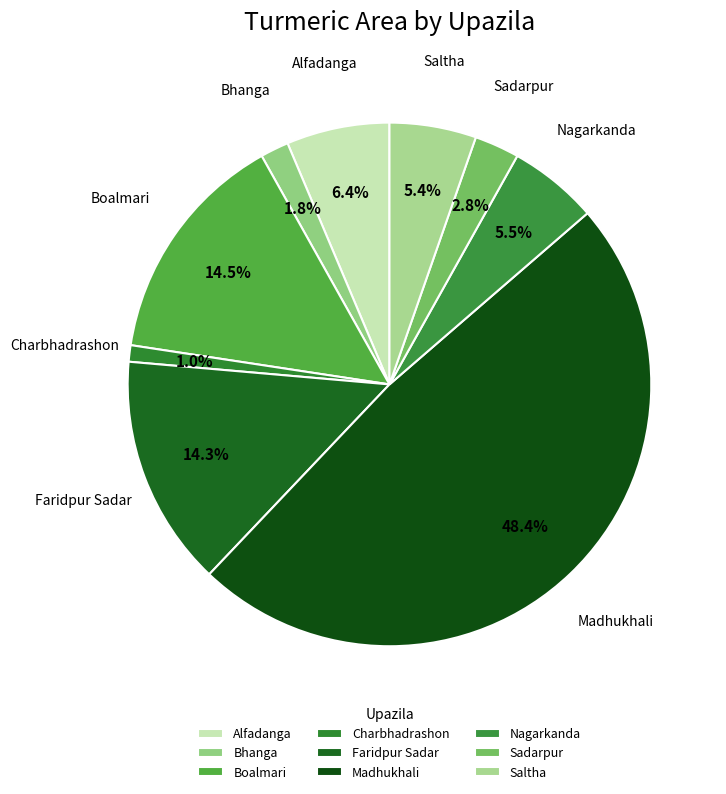

Which slice is the largest?

Madhukhali